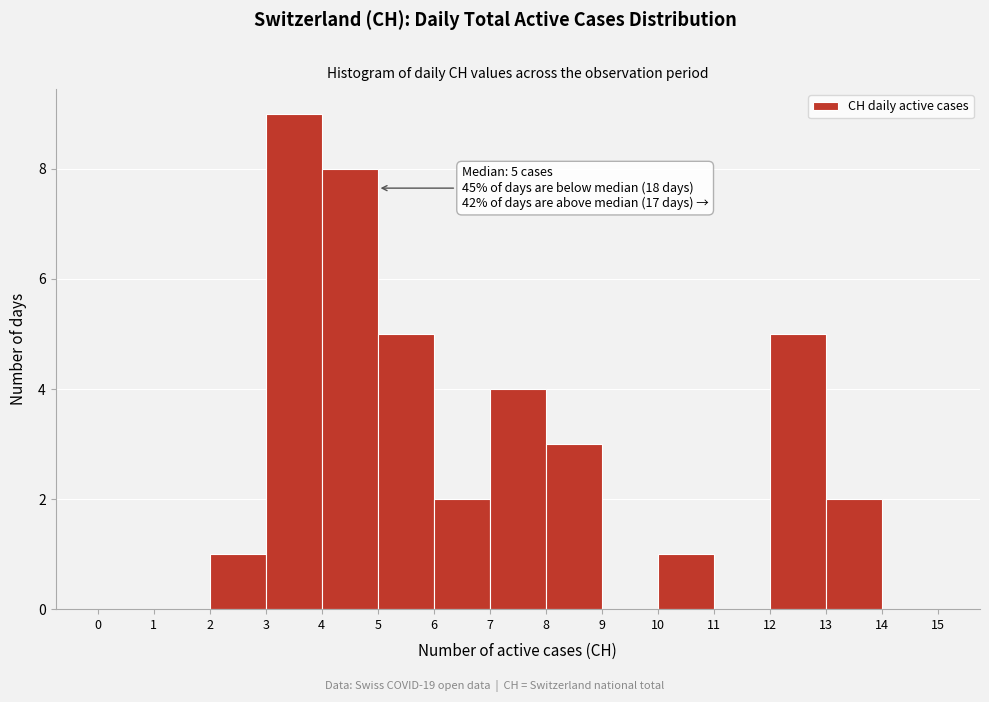

Which range on the x-axis has the tallest bar?

3 to 4